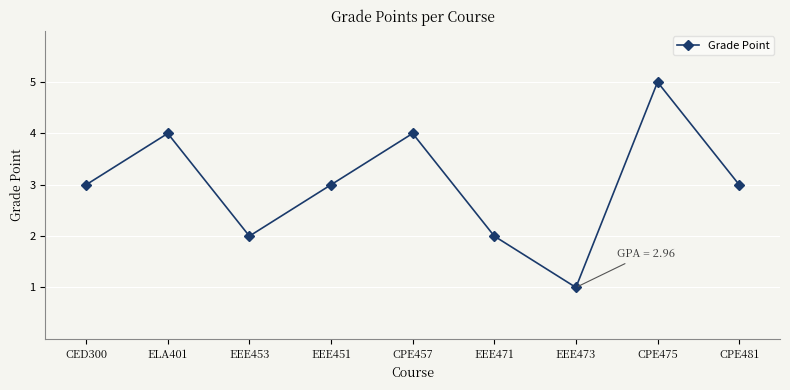

What is the label of the 7th point from the right?

EEE453